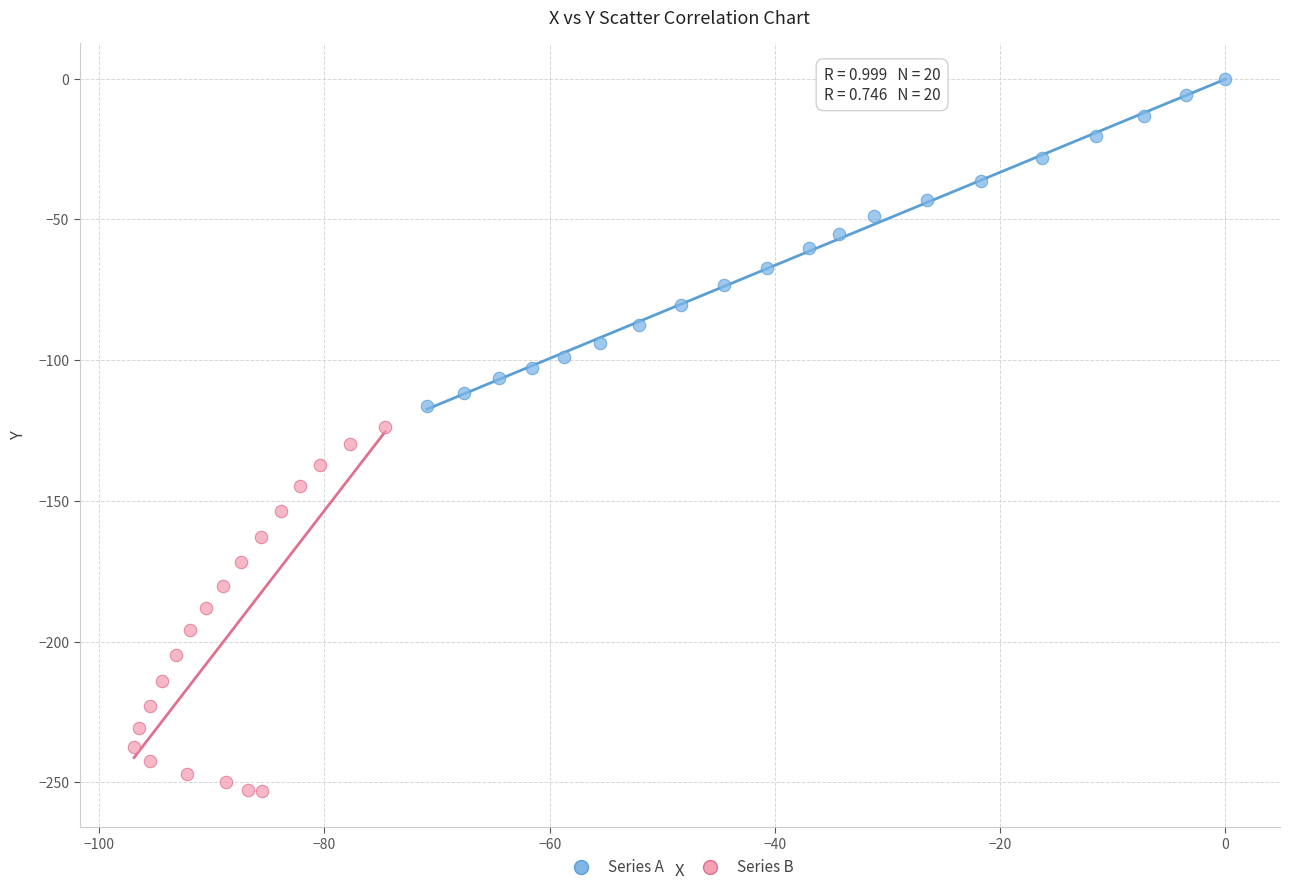

Which series contains the highest Y value?

Series A